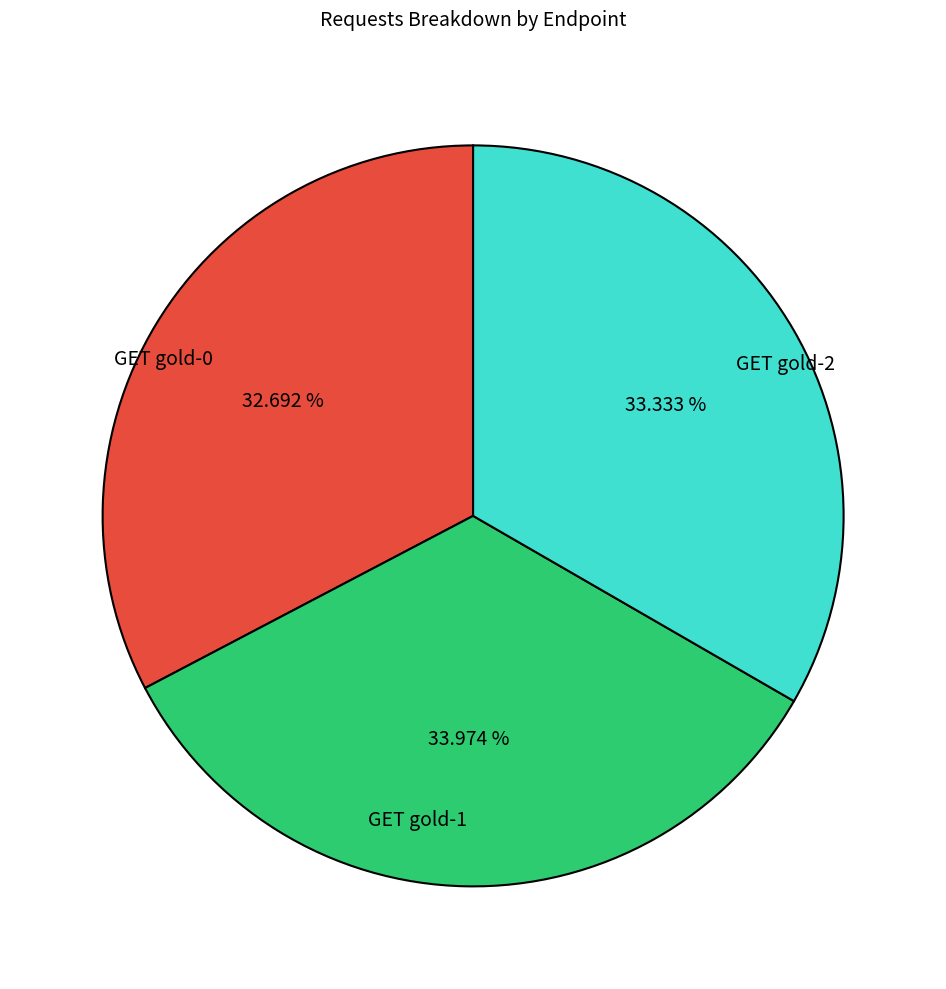

Rank the categories by value from lowest to highest.

GET gold-0, GET gold-2, GET gold-1